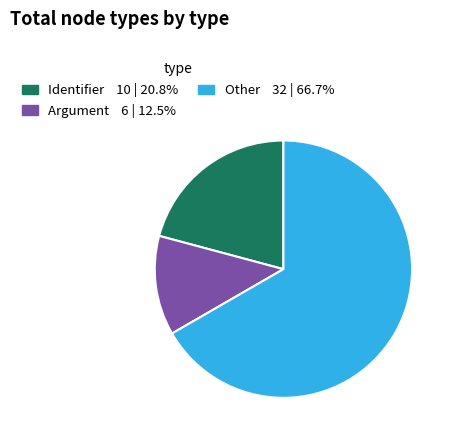

Does any single category account for the majority?

Yes